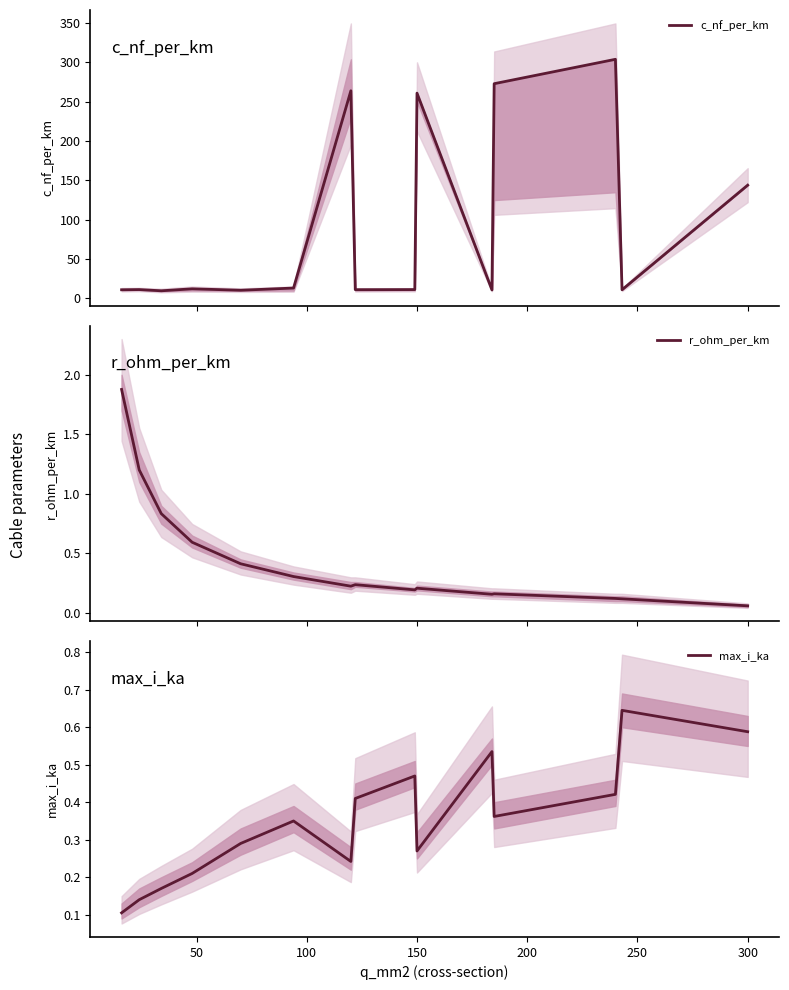

Is this an area chart (filled region under the line)?

No